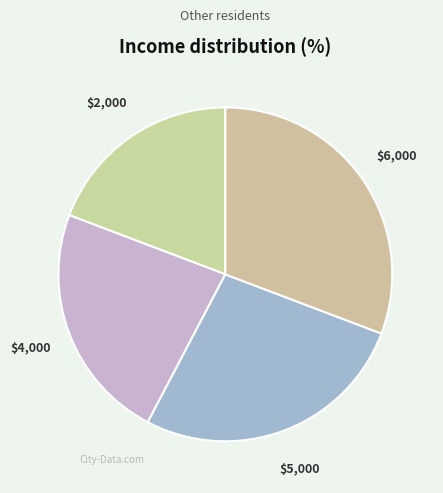

Does $5,000 account for over 50% of the chart?

No